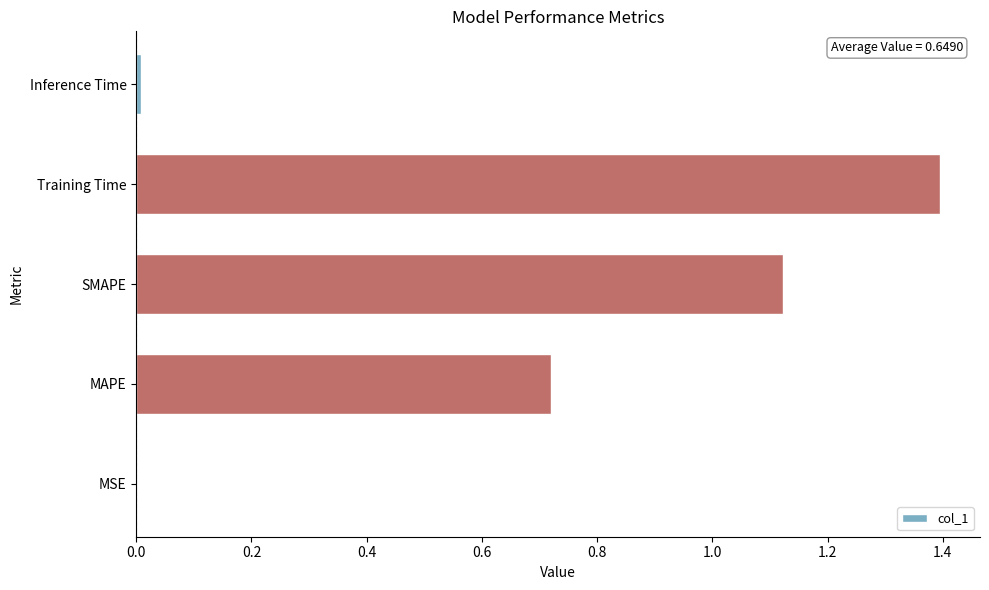

What is the sum of all values?

3.2